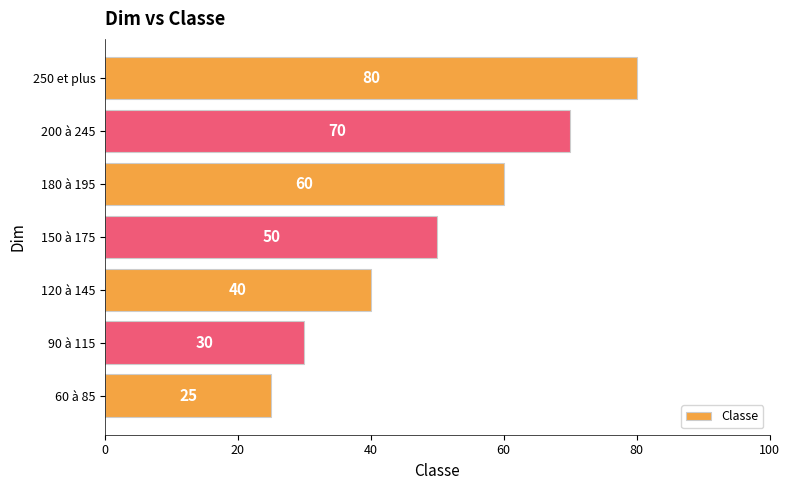

How many categories are shown in the chart?

7